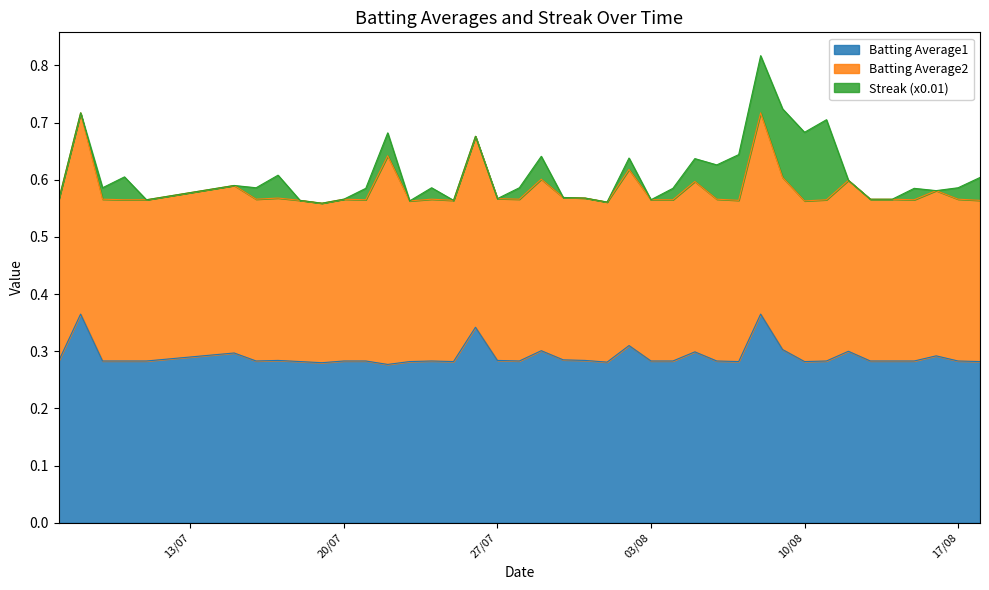

Reading left to right, list all the values displayed in this chart.

Batting Average1: 2010-07-07=0.3	2010-07-08=0.4	2010-07-09=0.3	2010-07-10=0.3	2010-07-11=0.3	2010-07-15=0.3	2010-07-16=0.3	2010-07-17=0.3	2010-07-18=0.3	2010-07-19=0.3	2010-07-20=0.3	2010-07-21=0.3	2010-07-22=0.3	2010-07-23=0.3	2010-07-24=0.3	2010-07-25=0.3	2010-07-26=0.3	2010-07-27=0.3	2010-07-28=0.3	2010-07-29=0.3	2010-07-30=0.3	2010-07-31=0.3	2010-08-01=0.3	2010-08-02=0.3	2010-08-03=0.3	2010-08-04=0.3	2010-08-05=0.3	2010-08-06=0.3	2010-08-07=0.3	2010-08-08=0.4	2010-08-09=0.3	2010-08-10=0.3	2010-08-11=0.3	2010-08-12=0.3	2010-08-13=0.3	2010-08-14=0.3	2010-08-15=0.3	2010-08-16=0.3	2010-08-17=0.3	2010-08-18=0.3
Batting Average2: 2010-07-07=0.3	2010-07-08=0.4	2010-07-09=0.3	2010-07-10=0.3	2010-07-11=0.3	2010-07-15=0.3	2010-07-16=0.3	2010-07-17=0.3	2010-07-18=0.3	2010-07-19=0.3	2010-07-20=0.3	2010-07-21=0.3	2010-07-22=0.4	2010-07-23=0.3	2010-07-24=0.3	2010-07-25=0.3	2010-07-26=0.3	2010-07-27=0.3	2010-07-28=0.3	2010-07-29=0.3	2010-07-30=0.3	2010-07-31=0.3	2010-08-01=0.3	2010-08-02=0.3	2010-08-03=0.3	2010-08-04=0.3	2010-08-05=0.3	2010-08-06=0.3	2010-08-07=0.3	2010-08-08=0.4	2010-08-09=0.3	2010-08-10=0.3	2010-08-11=0.3	2010-08-12=0.3	2010-08-13=0.3	2010-08-14=0.3	2010-08-15=0.3	2010-08-16=0.3	2010-08-17=0.3	2010-08-18=0.3
Streak (x0.01): 2010-07-07=0.0	2010-07-08=0.0	2010-07-09=0.0	2010-07-10=0.0	2010-07-11=0.0	2010-07-15=0.0	2010-07-16=0.0	2010-07-17=0.0	2010-07-18=0.0	2010-07-19=0.0	2010-07-20=0.0	2010-07-21=0.0	2010-07-22=0.0	2010-07-23=0.0	2010-07-24=0.0	2010-07-25=0.0	2010-07-26=0.0	2010-07-27=0.0	2010-07-28=0.0	2010-07-29=0.0	2010-07-30=0.0	2010-07-31=0.0	2010-08-01=0.0	2010-08-02=0.0	2010-08-03=0.0	2010-08-04=0.0	2010-08-05=0.0	2010-08-06=0.1	2010-08-07=0.1	2010-08-08=0.1	2010-08-09=0.1	2010-08-10=0.1	2010-08-11=0.1	2010-08-12=0.0	2010-08-13=0.0	2010-08-14=0.0	2010-08-15=0.0	2010-08-16=0.0	2010-08-17=0.0	2010-08-18=0.0